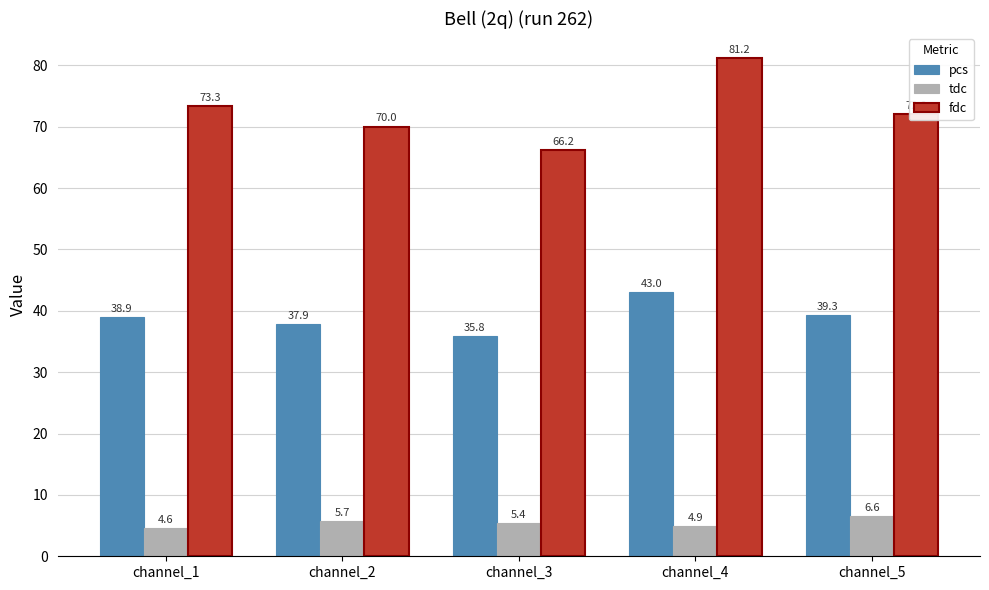

Is the value of fdc at channel_2 greater than the value of pcs at channel_2?

Yes